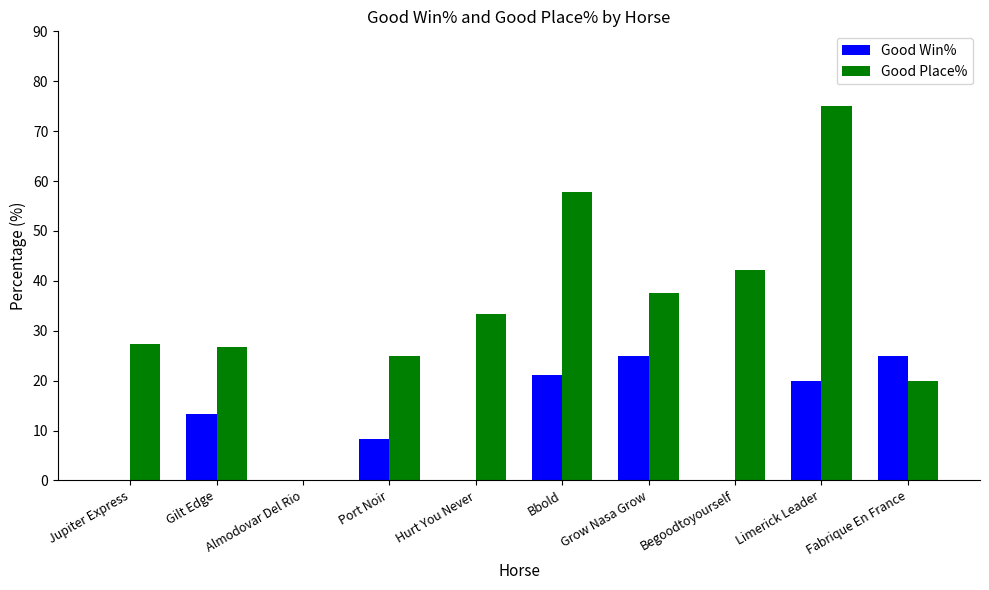

At which label is Good Win% closest to 12?

Gilt Edge